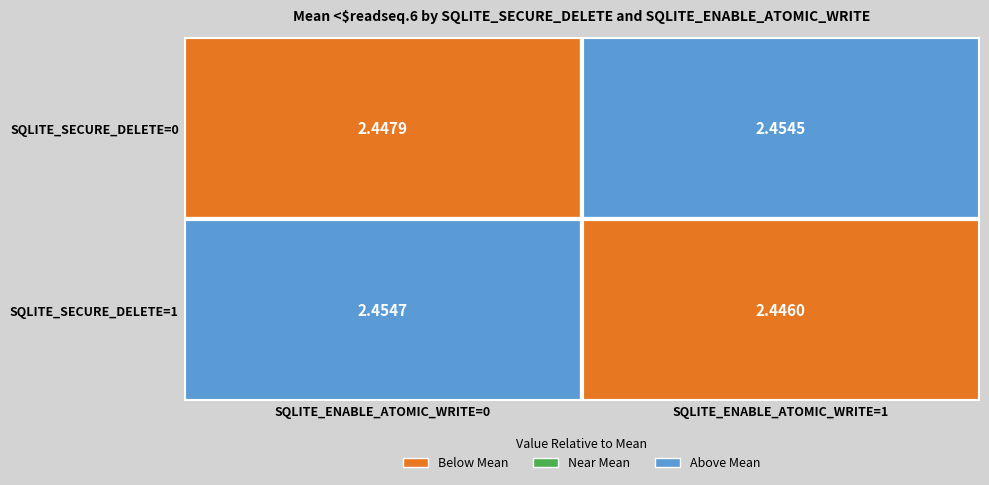

The chart shows a value of 0.7 at SQLITE_SECURE_DELETE=1, SQLITE_ENABLE_ATOMIC_WRITE=1. True or false?

False